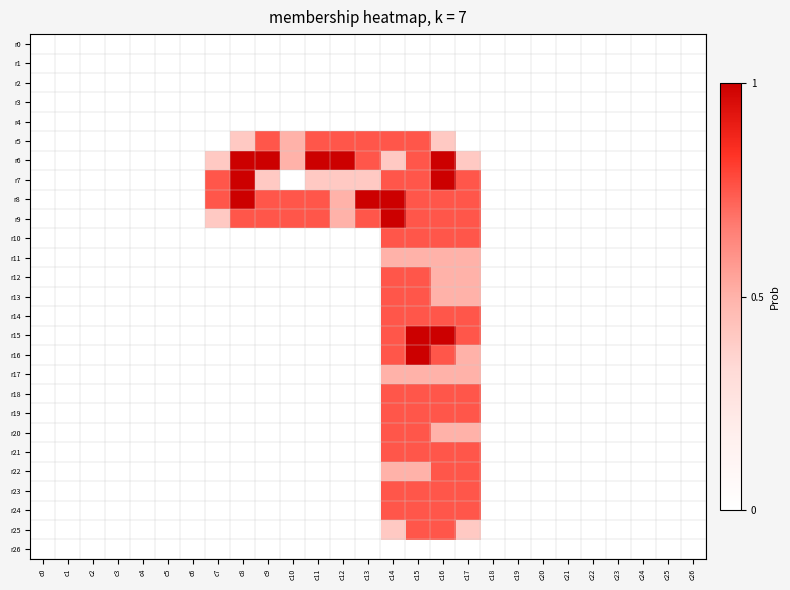

Which series has the largest total across all categories?

r8